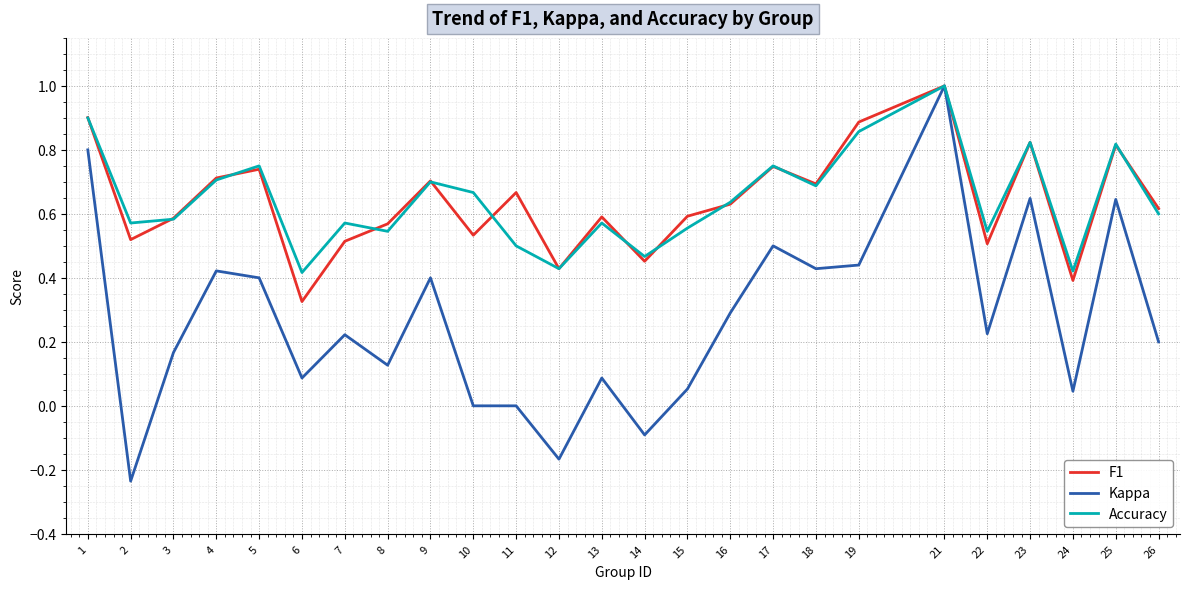

What are all the series names shown in the legend?

F1, Kappa, Accuracy